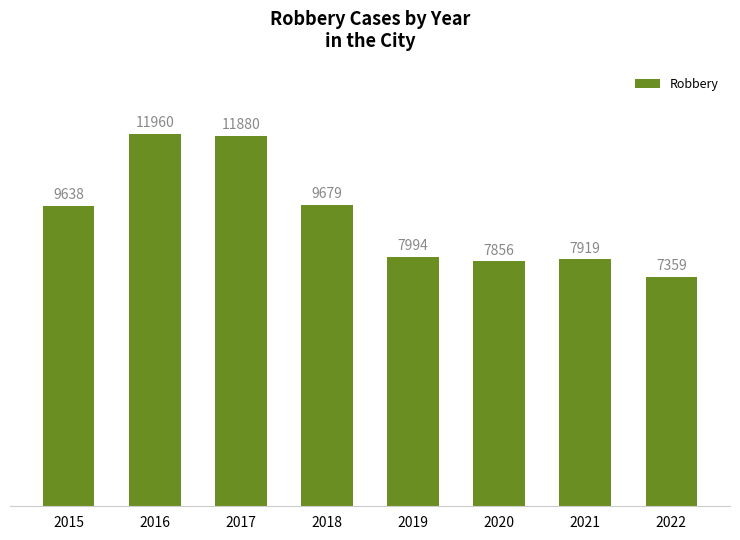

What is the difference between the values at 2015 and 2018?

41